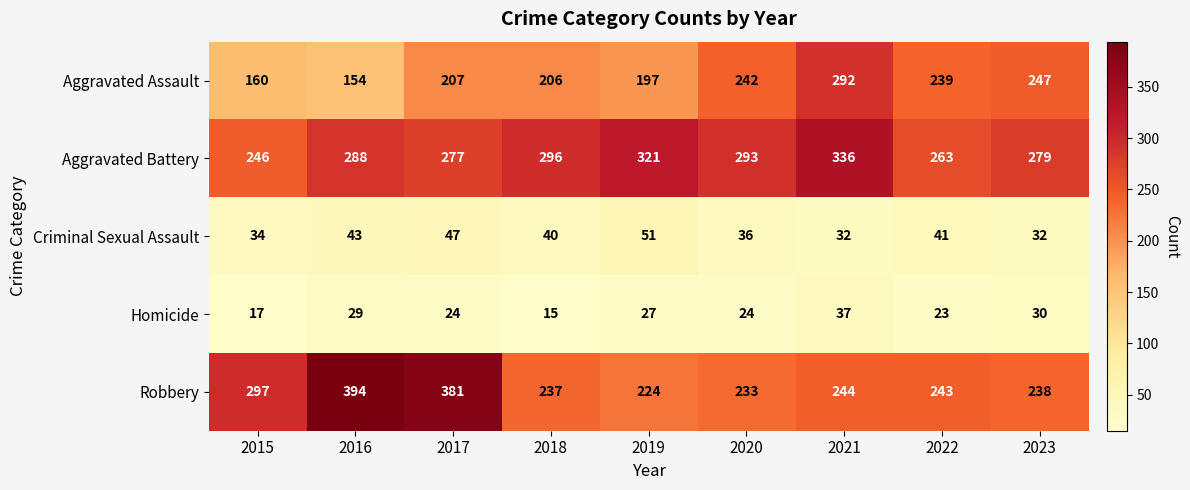

At which category is the sum across all series the highest?

2021